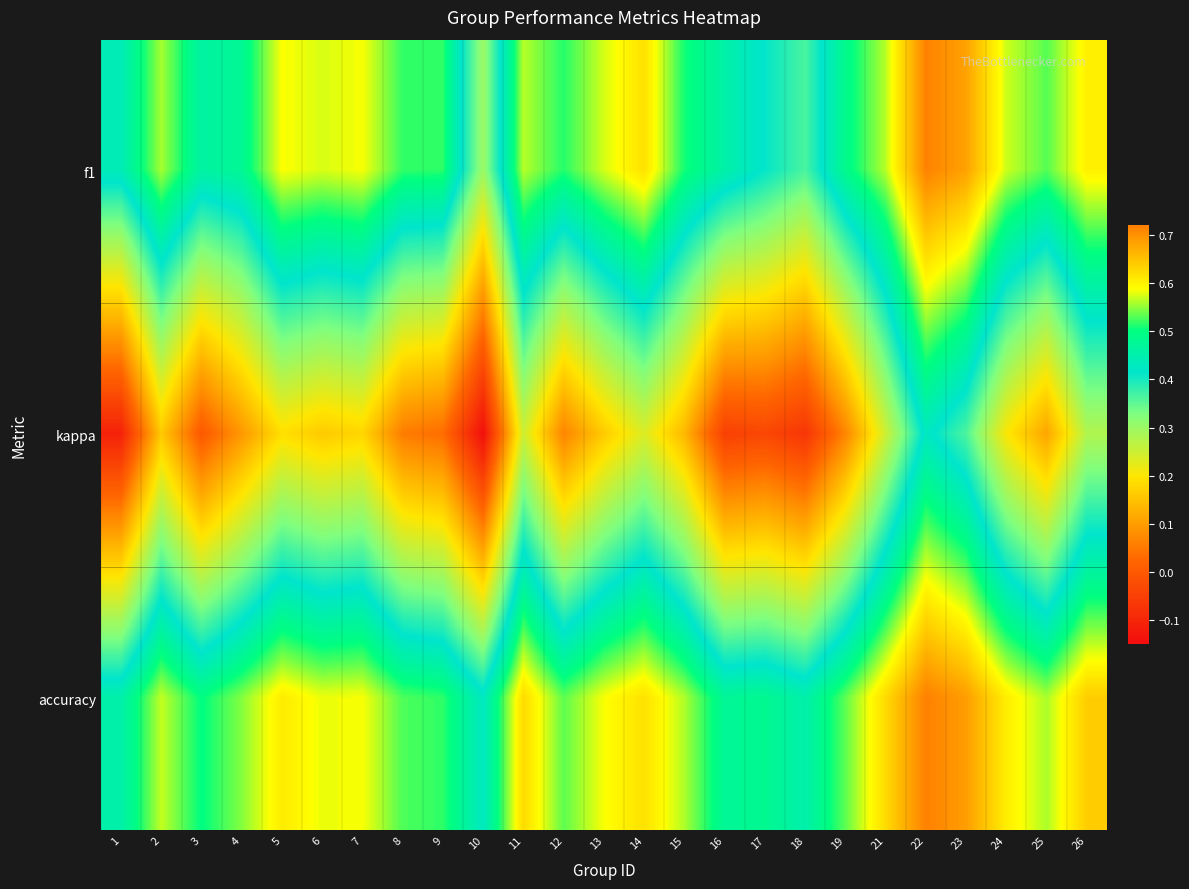

Which category has the highest value across all series?

22